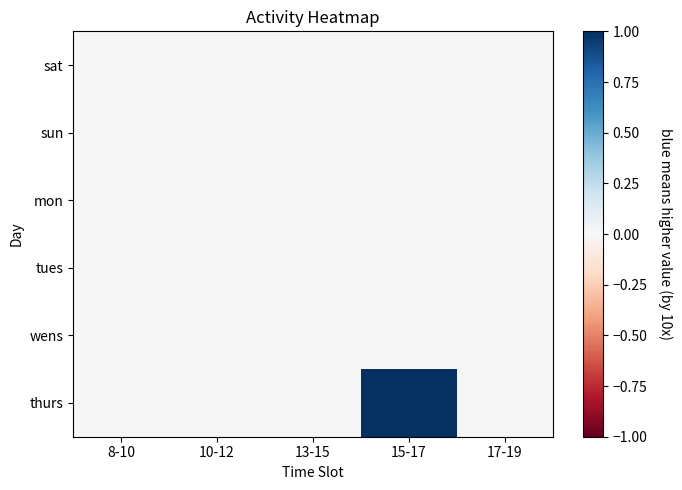

Which series has the largest total across all categories?

thurs